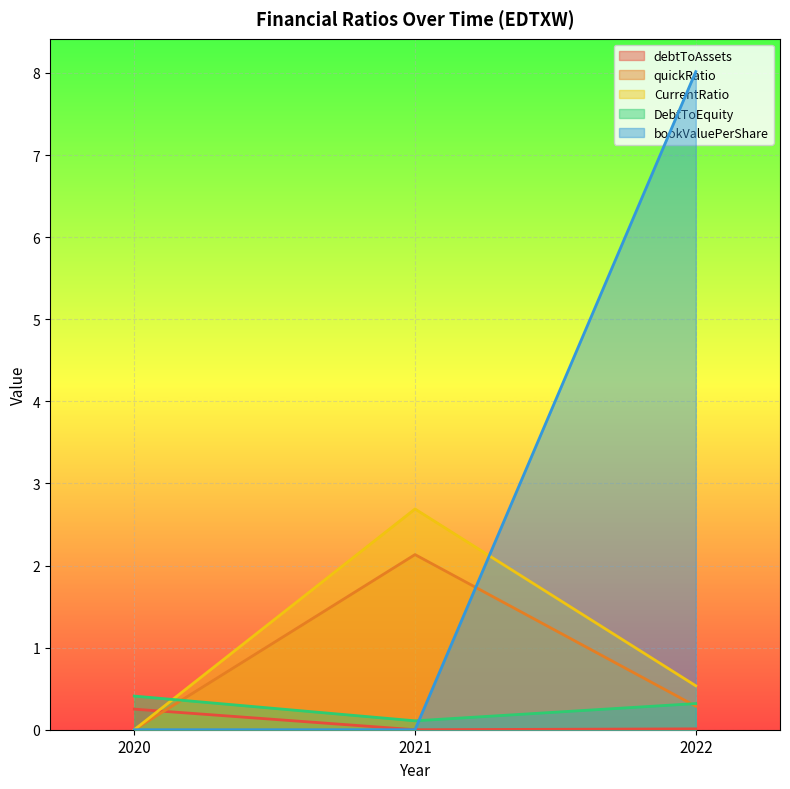

Which category has the lowest value in the DebtToEquity series?

2021